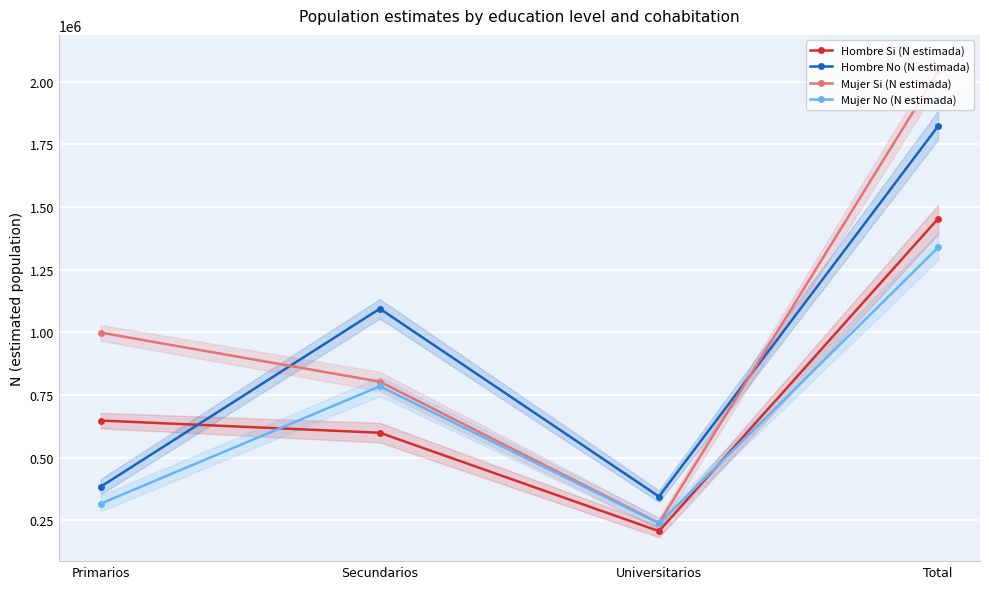

True or false: Hombre No (N estimada) and Mujer No (N estimada) cross at least once.

False